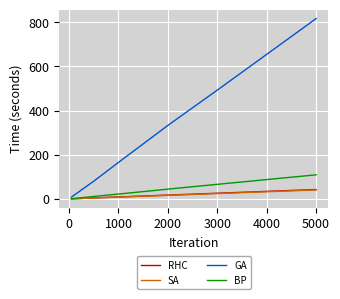

Which series has the largest range (max minus min)?

GA